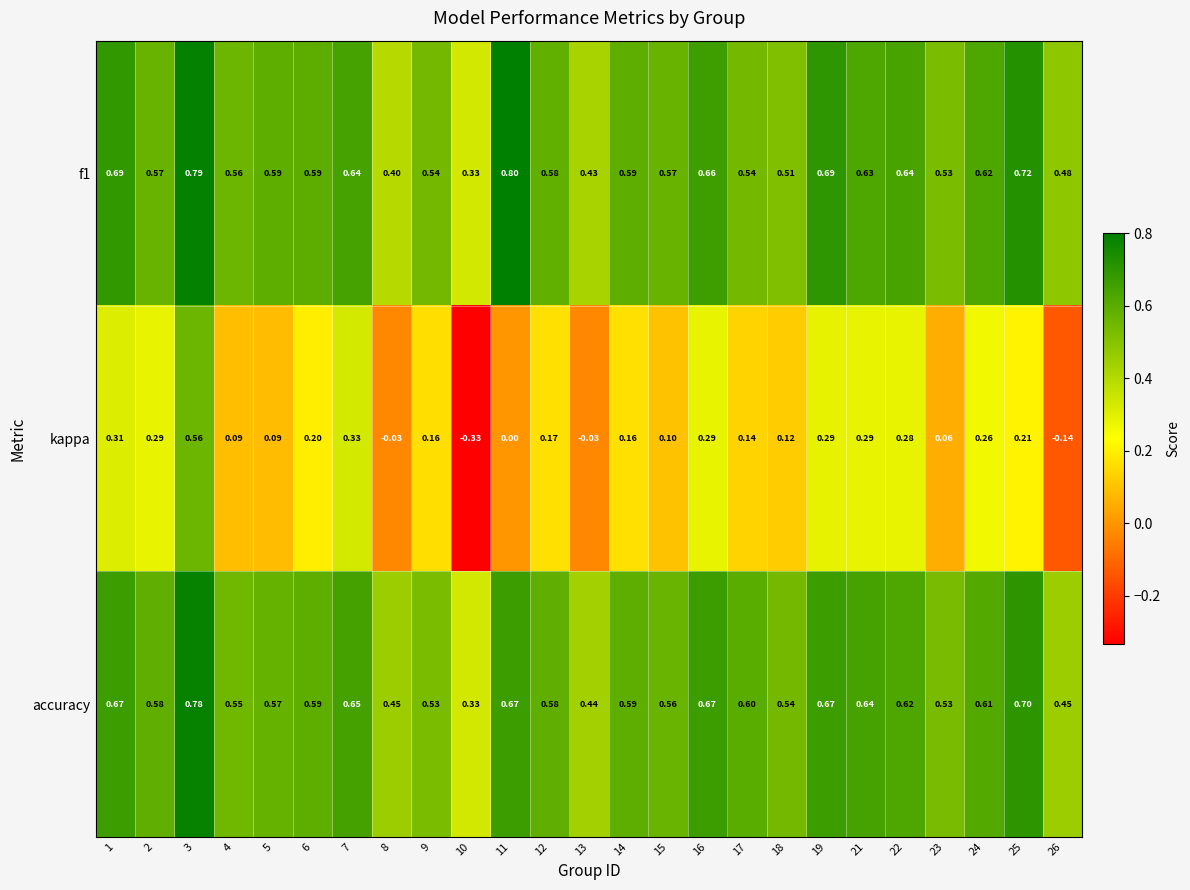

Rank the series by their maximum value, from highest to lowest.

f1, accuracy, kappa